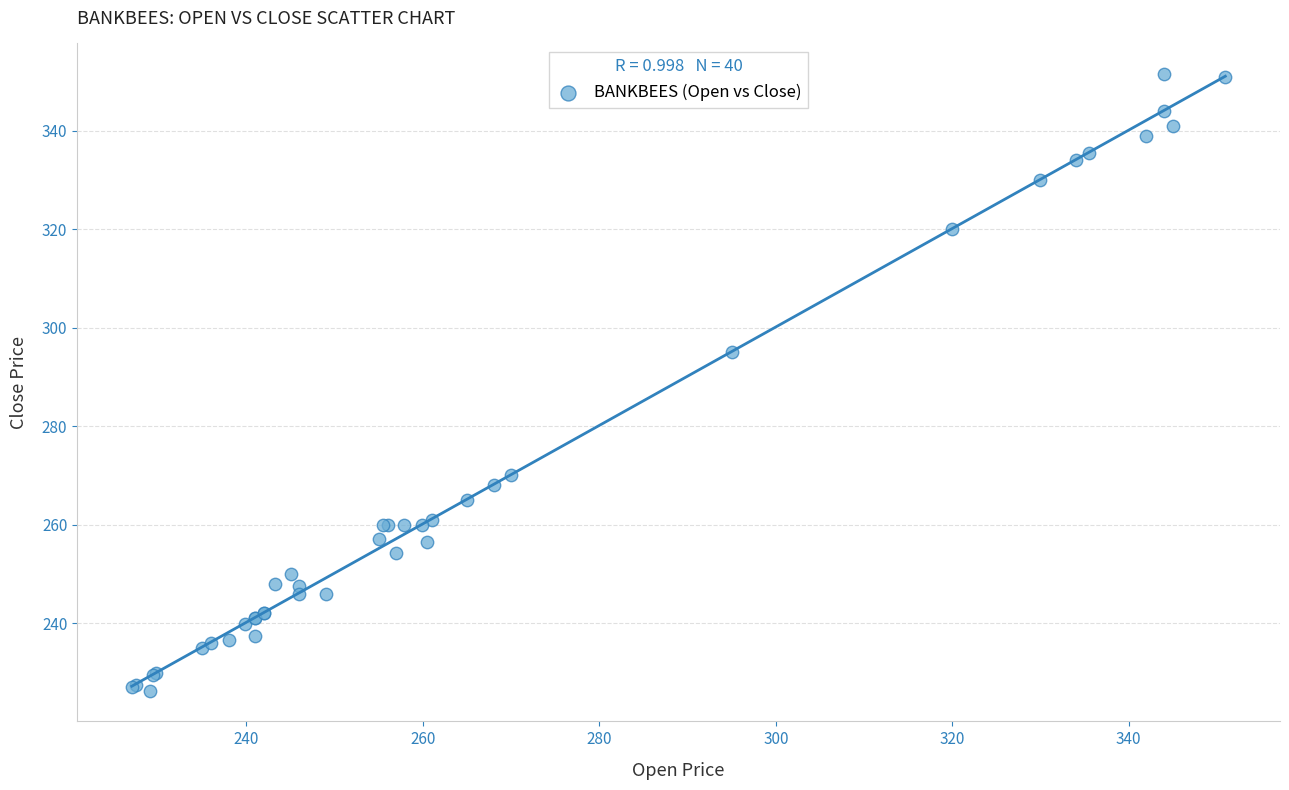

What Y value in the scatter plot is closest to 288?

295.0